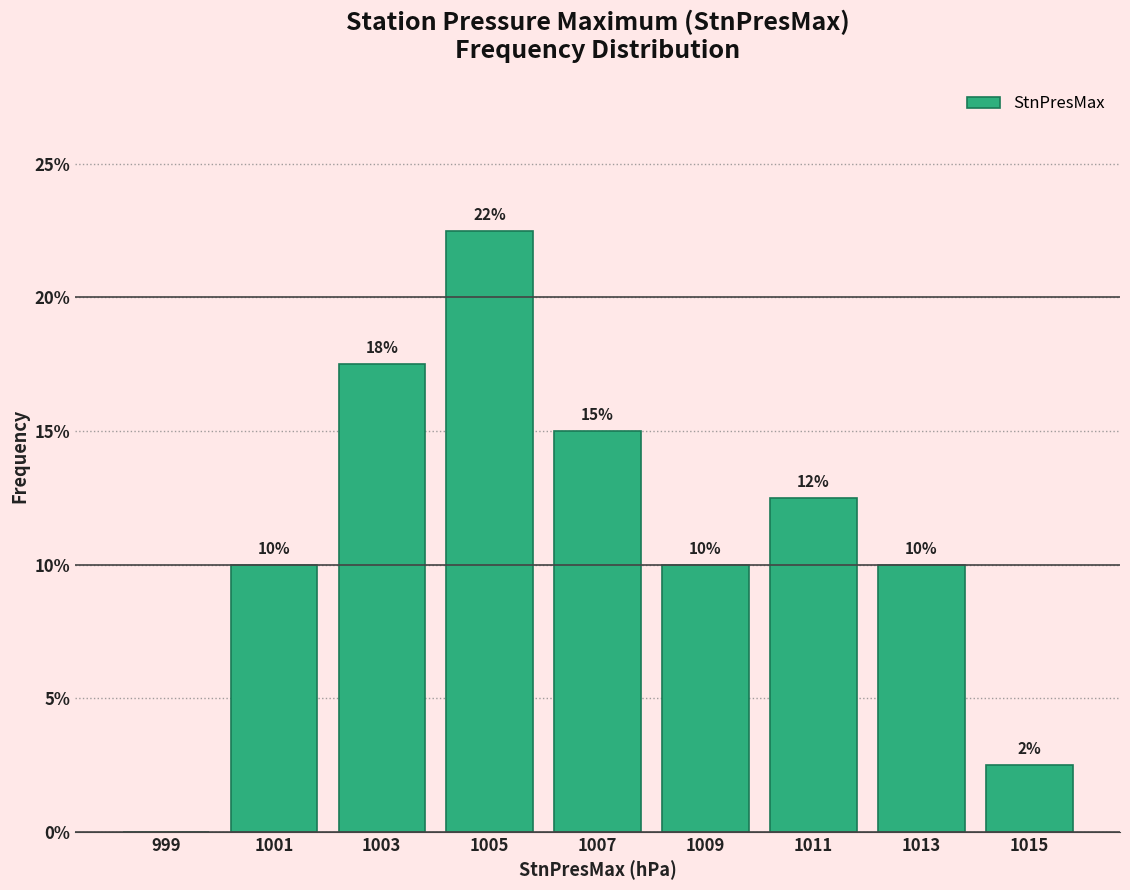

Over which range of the x-axis is the bar tallest?

1004 to 1006